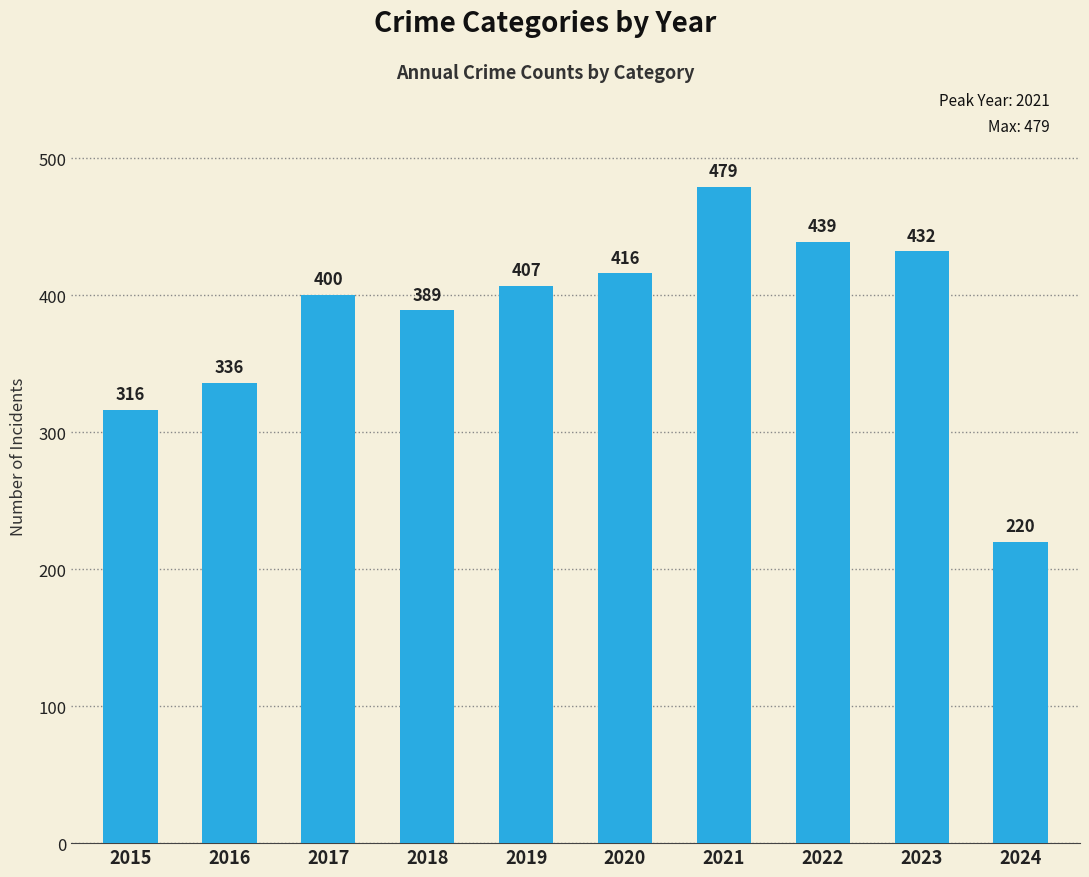

What is the sum of all values?

3834